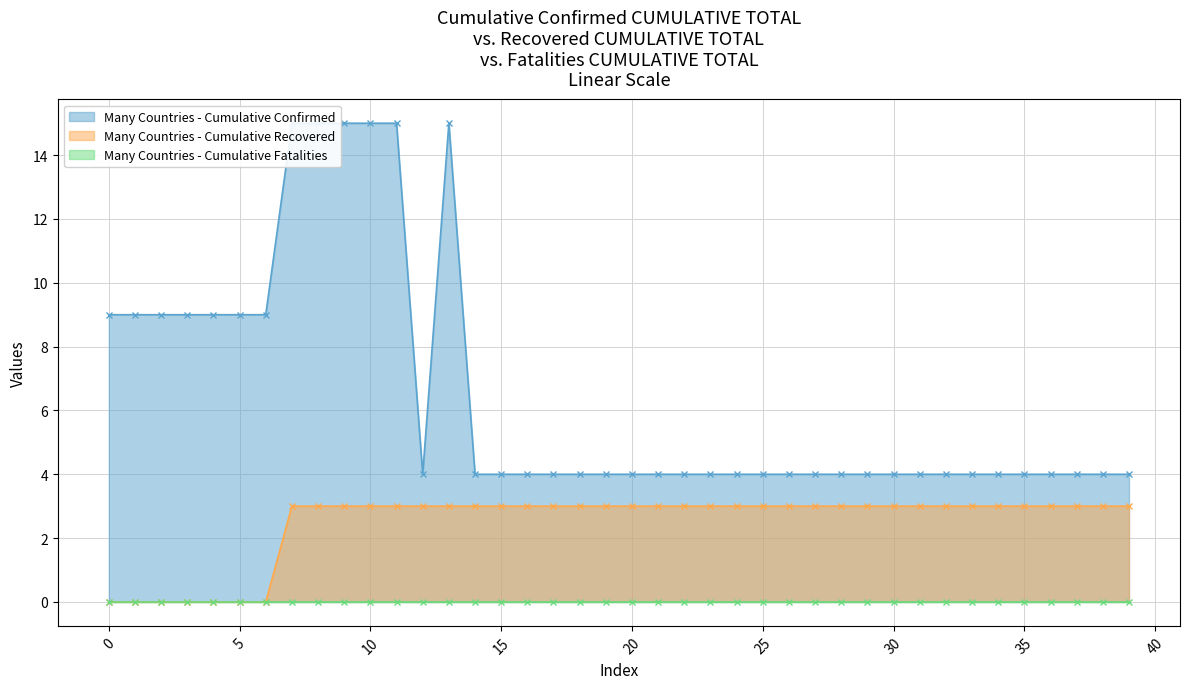

Which series changed the most between 12 and 17?

col_5 (Cumulative Confirmed)